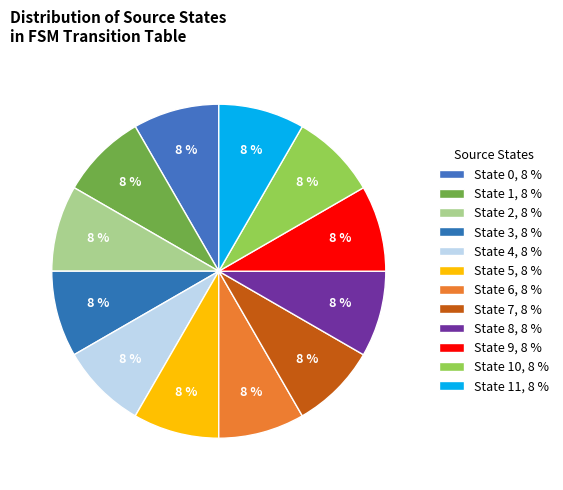

Is there a majority slice in this chart?

No